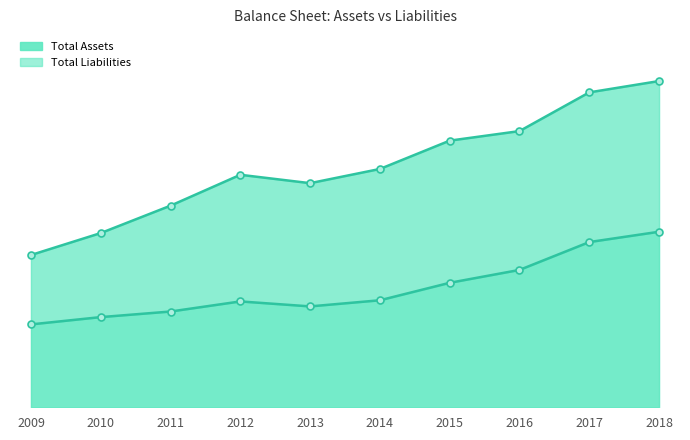

What is the sum of the Total Assets values at 2017 and 2015?

7494